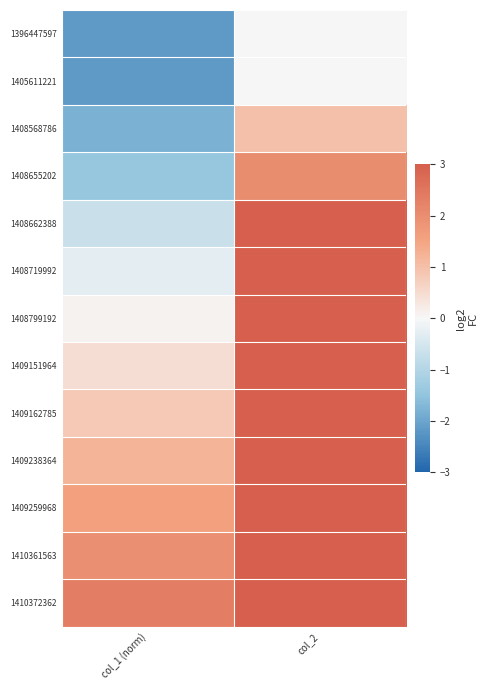

What is the greatest value displayed?

12.0